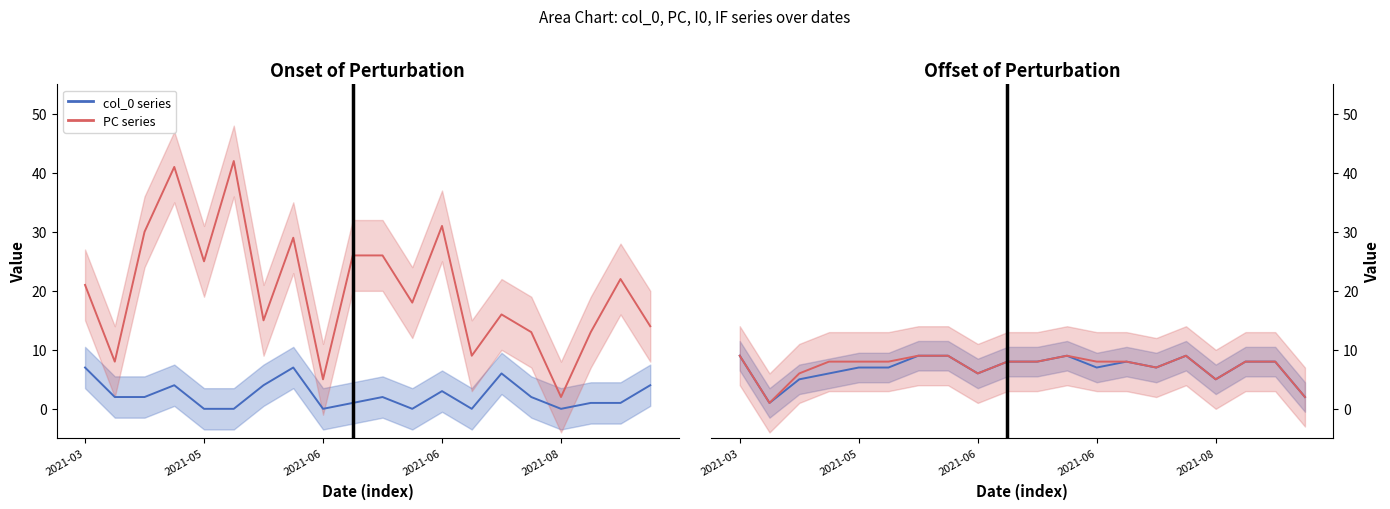

At how many categories does at least one series exceed 21?

9